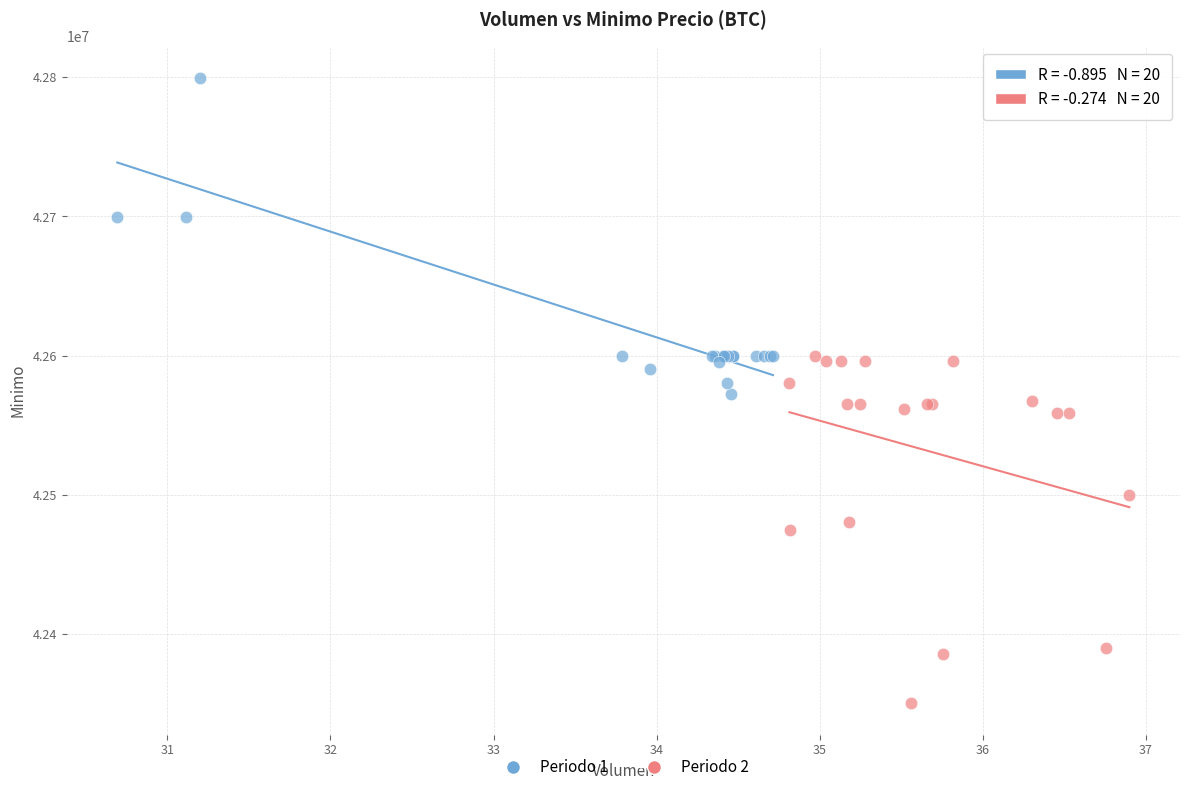

Which series has the largest Y range (max minus min)?

Periodo 2